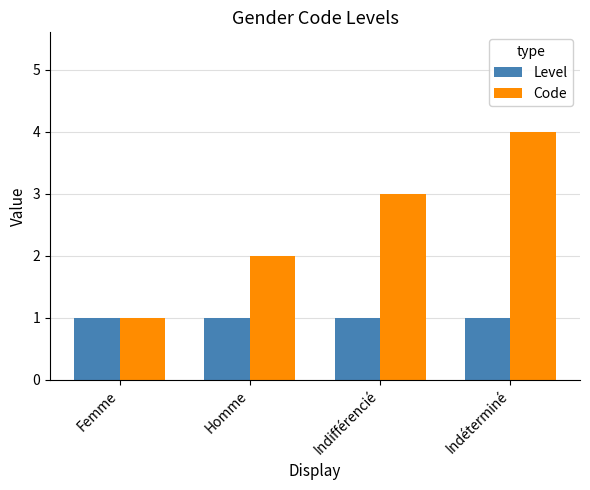

At which category is the sum across all series the highest?

Indéterminé